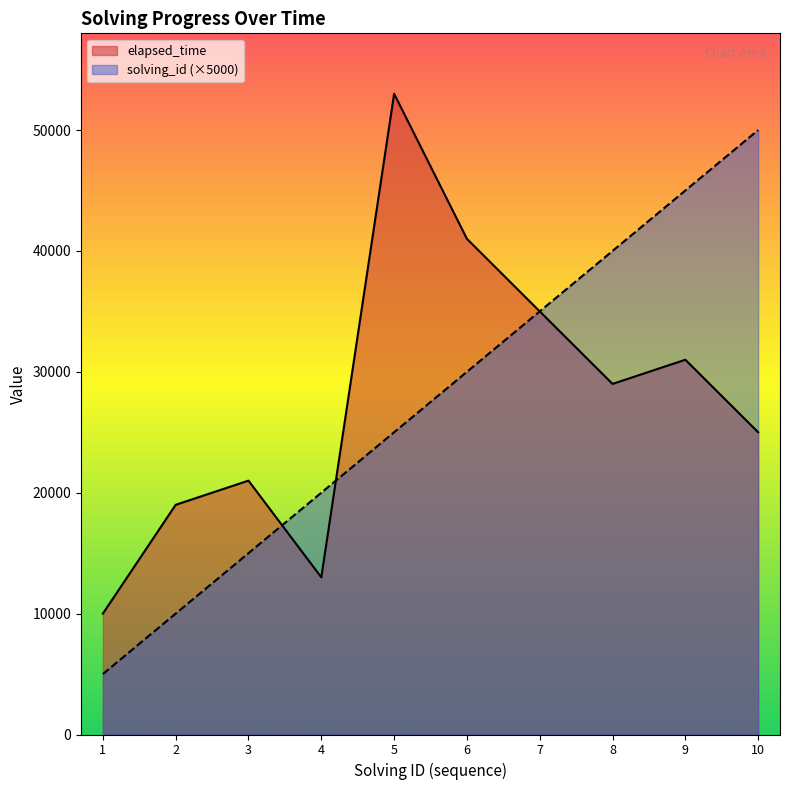

At 8, list the series in order from largest to smallest.

solving_id (×5000), elapsed_time